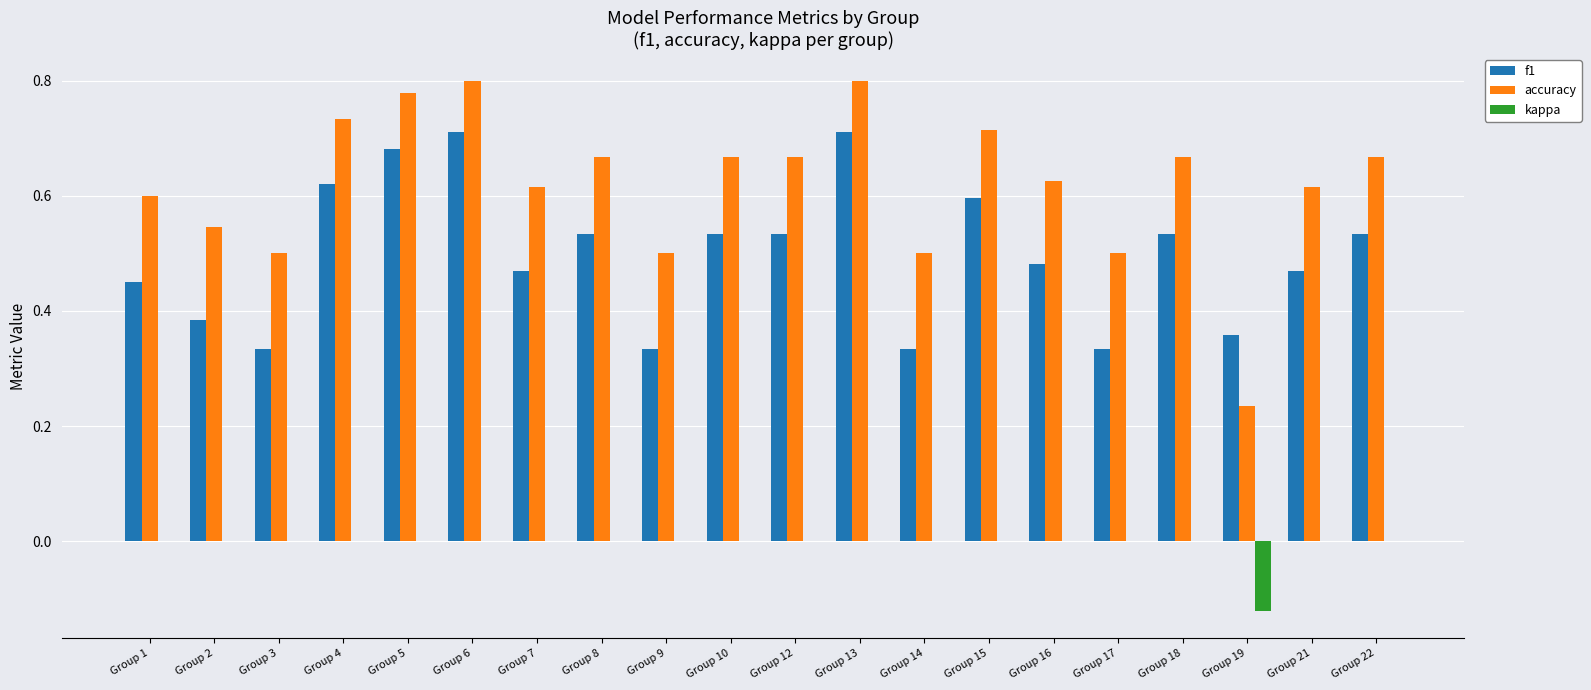

The kappa series shows 0.0 at Group 7. True or false?

True